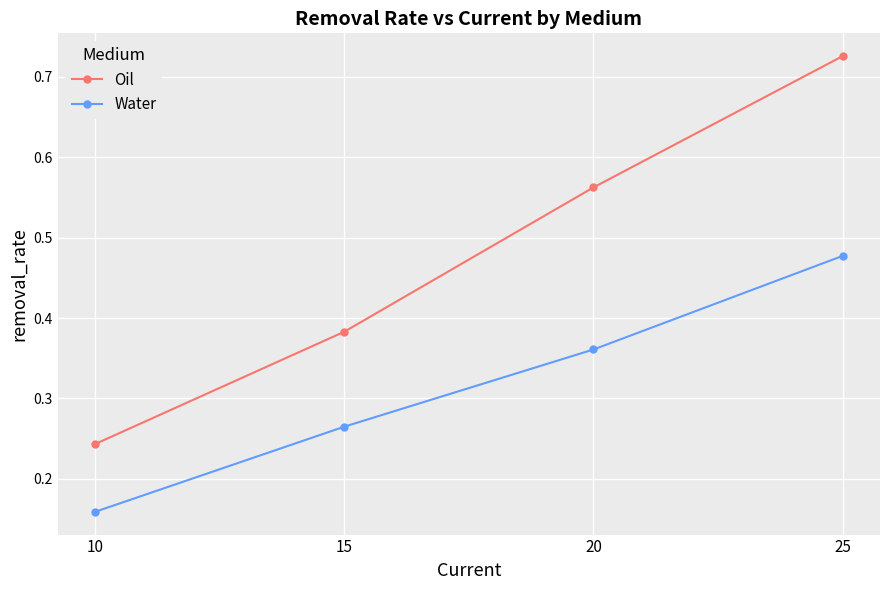

What is the sum of the Oil values at 25 and 15?

1.1